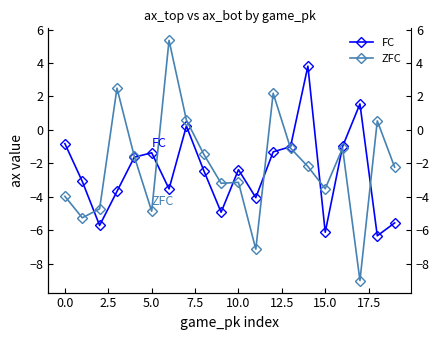

How many times do FC and ZFC cross each other?

9